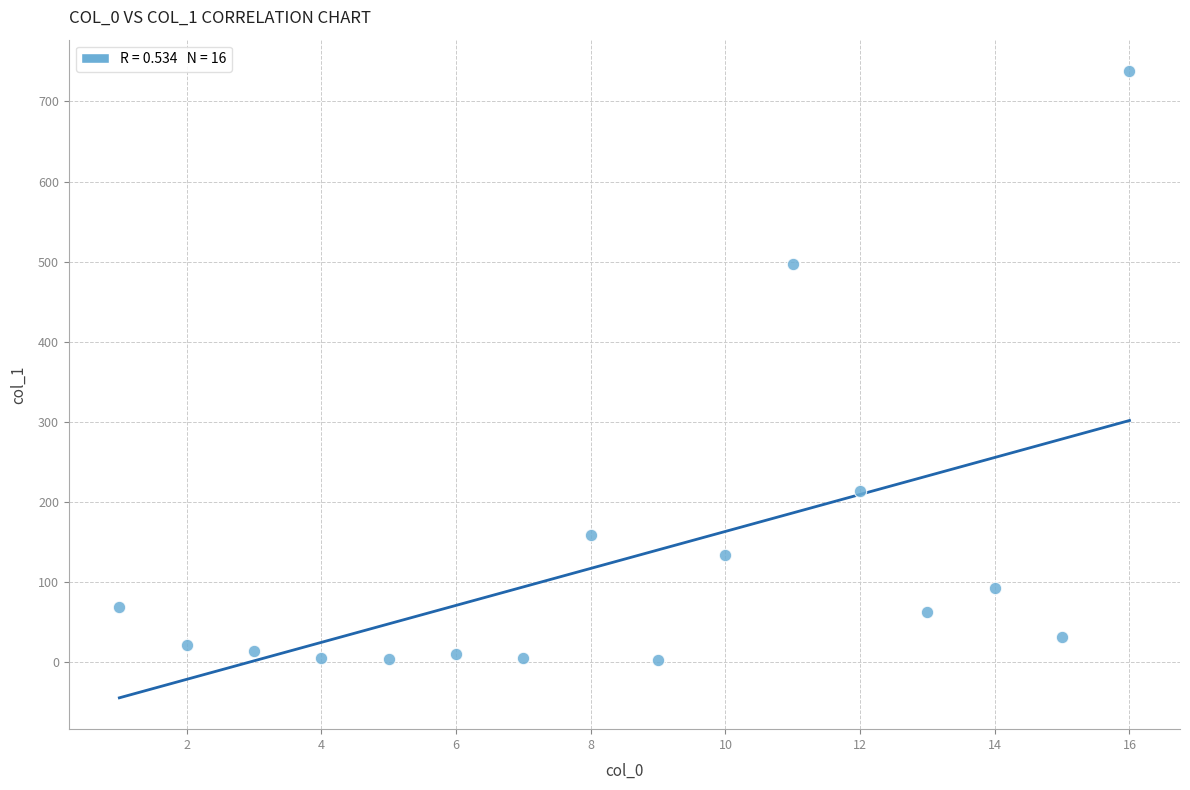

What Y value in the scatter plot is closest to 370?

497.3